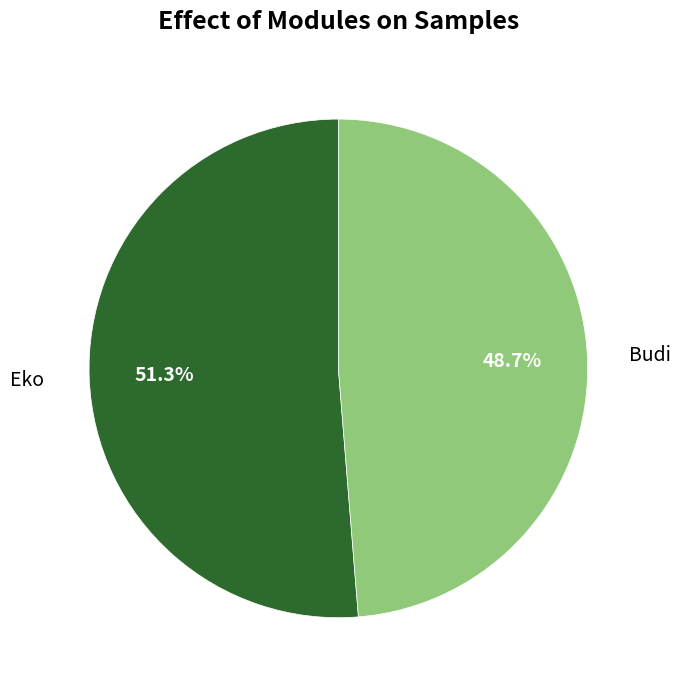

Is there any slice that represents more than half of the pie?

Yes